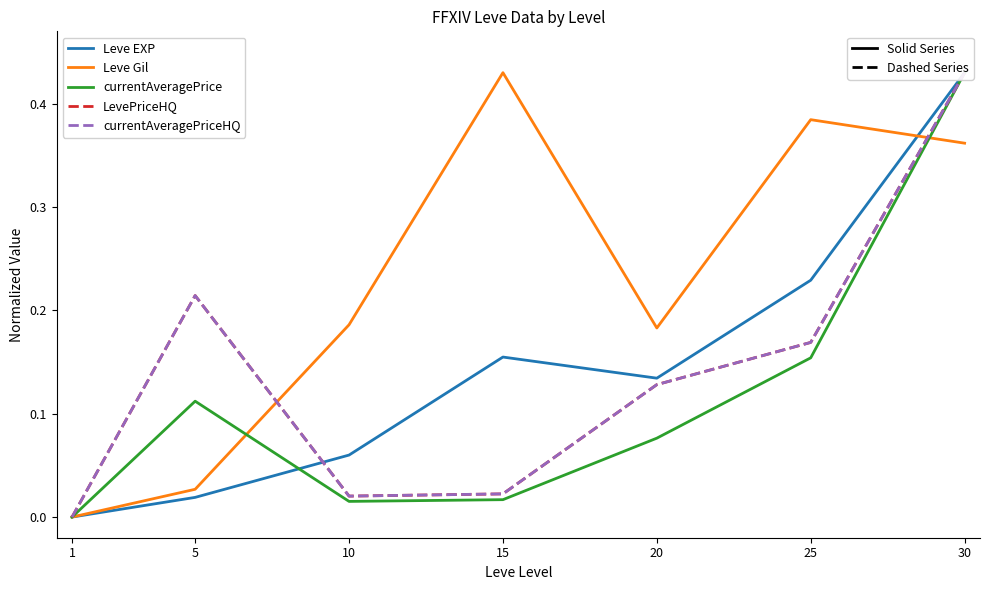

What is the value of the currentAveragePriceHQ point at the 7th from the left?

0.4